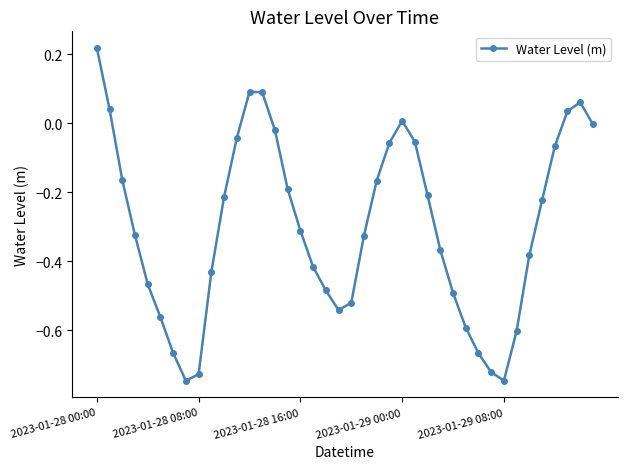

How many interior local valleys (lower than both neighbors) does the data have?

3